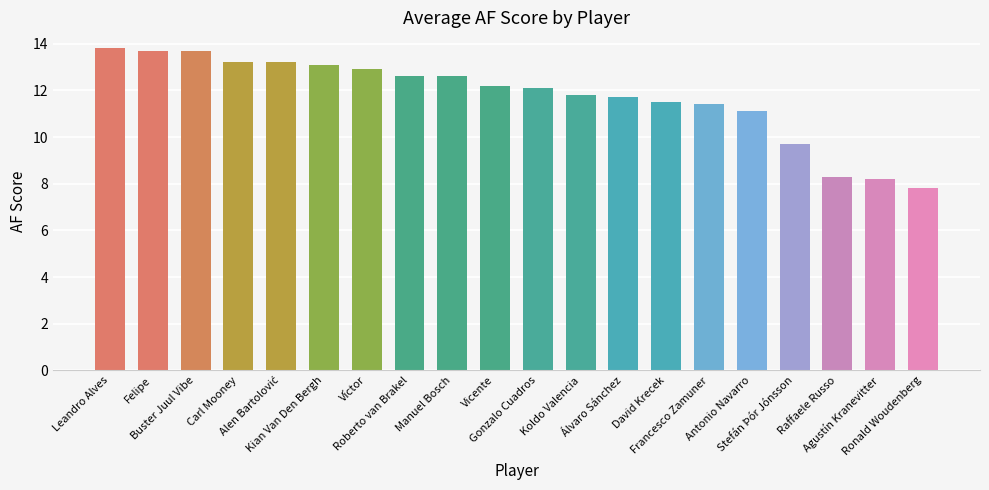

What is the ratio of the value at Ronald Woudenberg to the value at Kian Van Den Bergh?

0.6